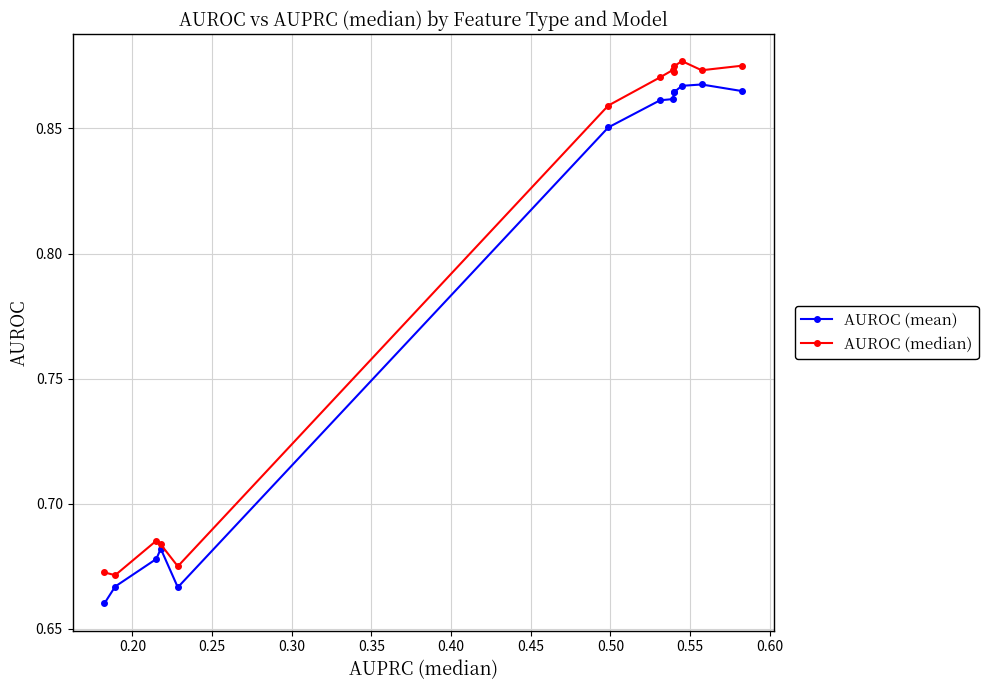

Count the AUROC (mean) values in the range 0 to 1.

13